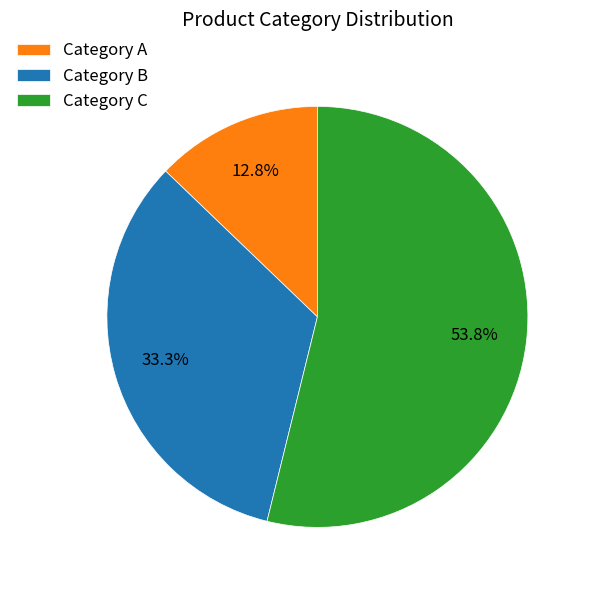

Rank the categories by value from lowest to highest.

Category A, Category B, Category C